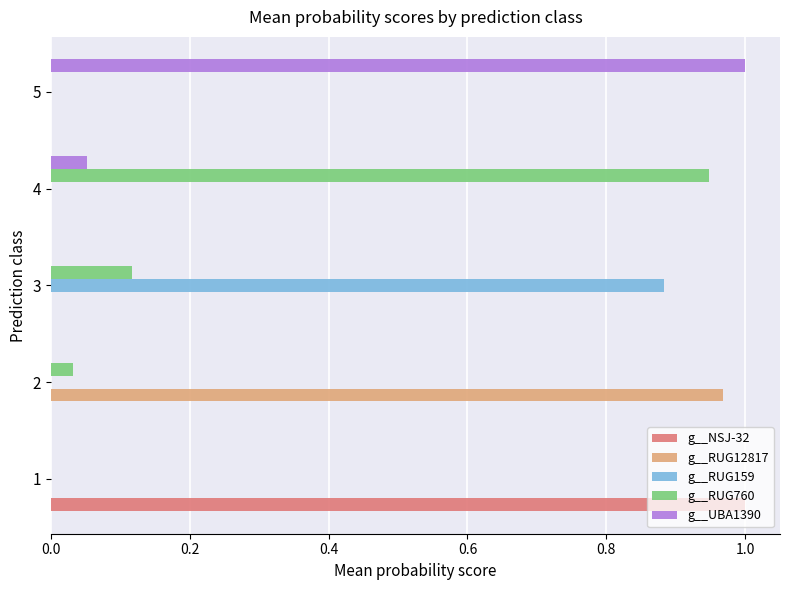

True or false: g__UBA1390 has a value of 1.0 at 5.

True